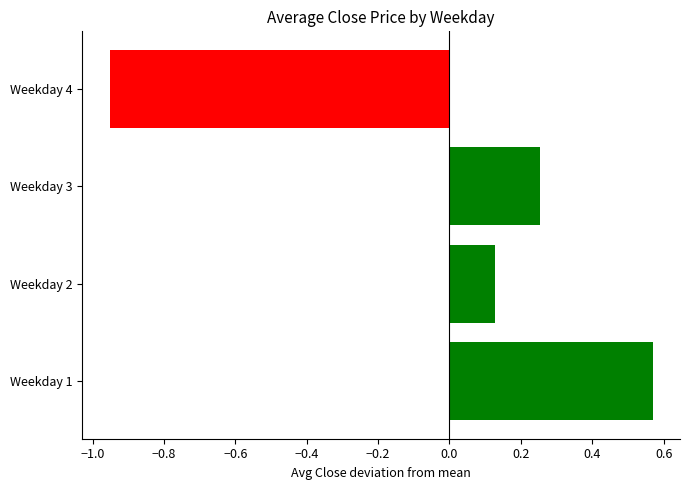

Between Weekday 3 and Weekday 1, which is larger?

Weekday 1